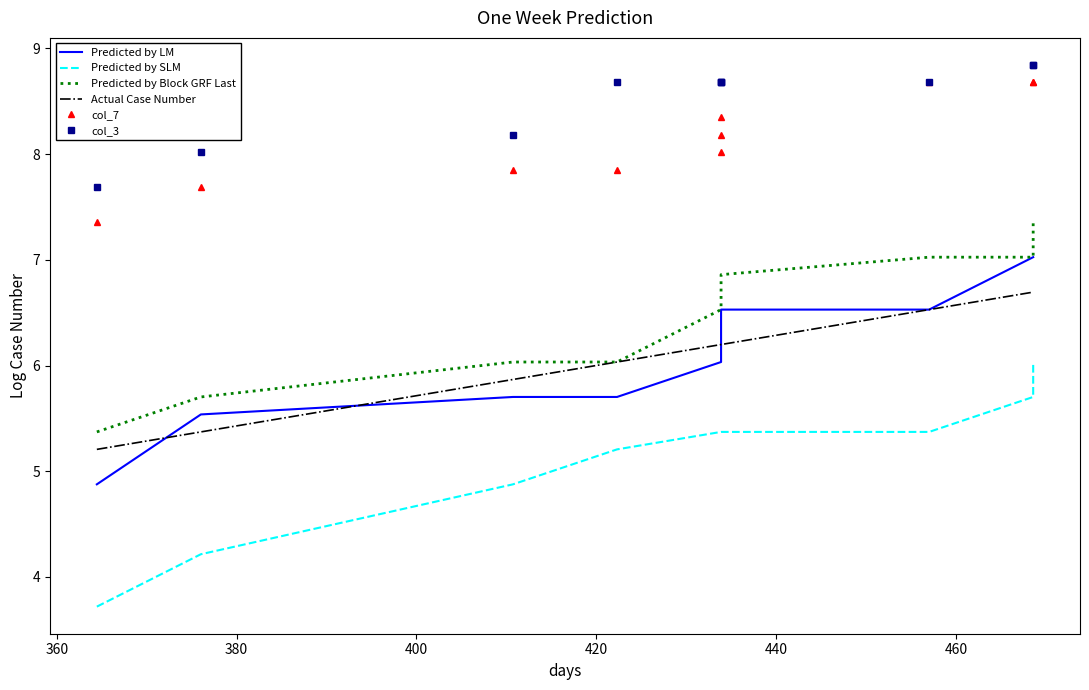

Reading left to right, extract all data points from this chart.

Predicted by LM: 4.9	5.5	5.7	5.7	6.0	6.4	6.5	6.5	7.0	7.0
Predicted by SLM: 3.7	4.2	4.9	5.2	5.4	5.4	5.4	5.4	5.7	6.0
Predicted by Block GRF Last: 5.4	5.7	6.0	6.0	6.5	6.9	6.9	7.0	7.0	7.4
Actual Case Number: 5.2	5.4	5.9	6.0	6.2	6.2	6.2	6.5	6.7	6.7
col_7: 7.4	7.7	7.9	7.9	8.0	8.2	8.3	8.7	8.7	8.7
col_3: 7.7	8.0	8.2	8.7	8.7	8.7	8.7	8.7	8.8	8.8